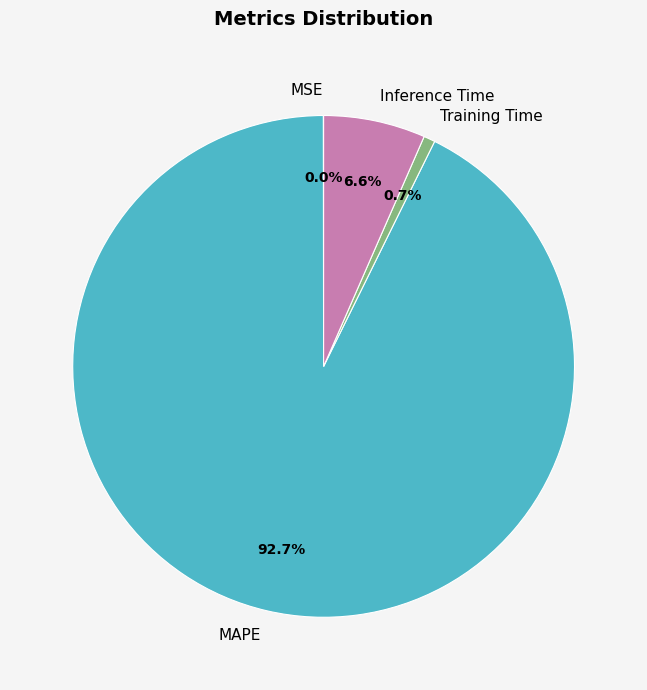

What percentage is the Training Time slice, to the nearest percent?

1%